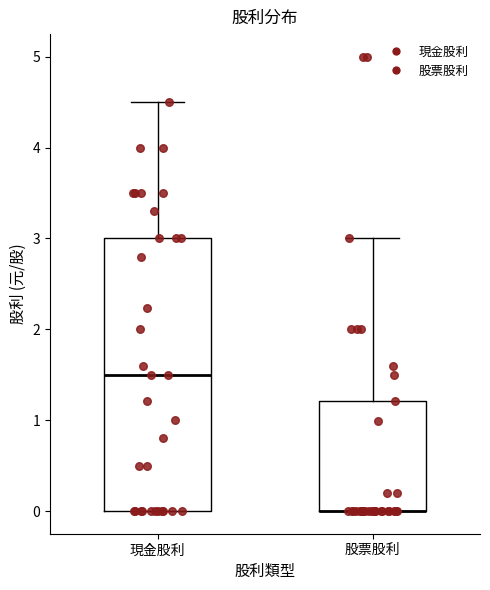

Reading left to right, transcribe this box plot: for each box, give where its median line is, the range the box spans, and where its two whiskers end, as read against the y-axis. The values are not printed on the chart, so give them approximately, as read against the axis.

現金股利: median 1.5, box 0.0 to 3.0, whiskers 0.0 to 4.5
股票股利: median 0.0 (drawn on the box's lower edge), box 0.0 to 1.2, whiskers 0.0 to 3.0